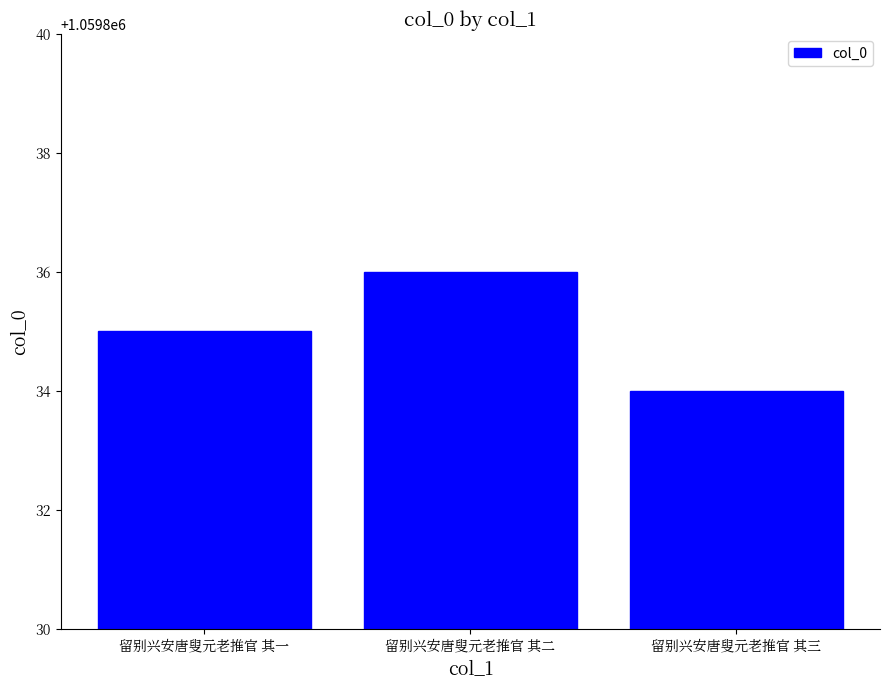

What is the change in value from 留别兴安唐叟元老推官 其二 to 留别兴安唐叟元老推官 其三?

-2